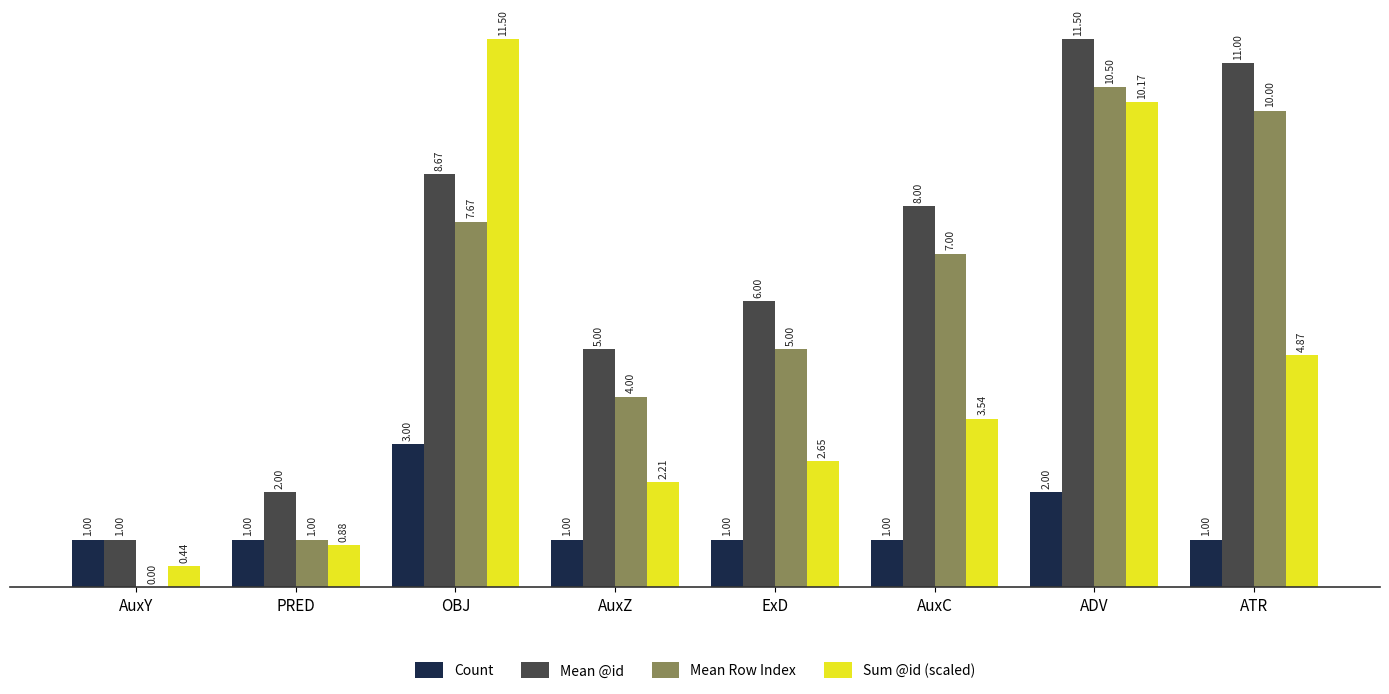

The Count series shows 1.0 at PRED. True or false?

True